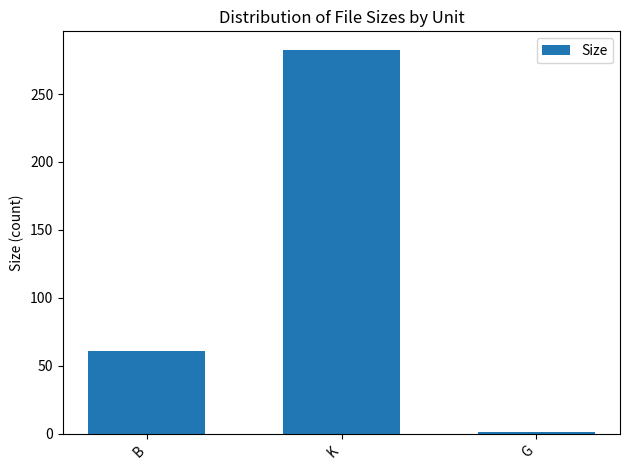

Reading left to right, extract all data points from this chart.

61.0	282.1	1.1